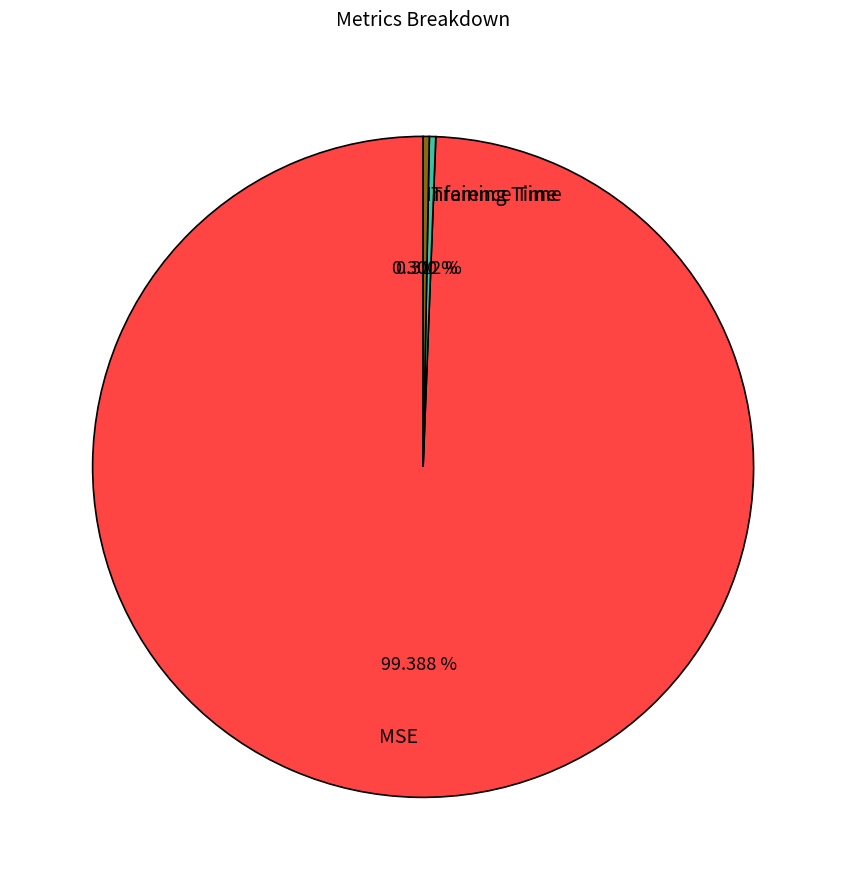

What is the largest slice in the pie chart?

MSE